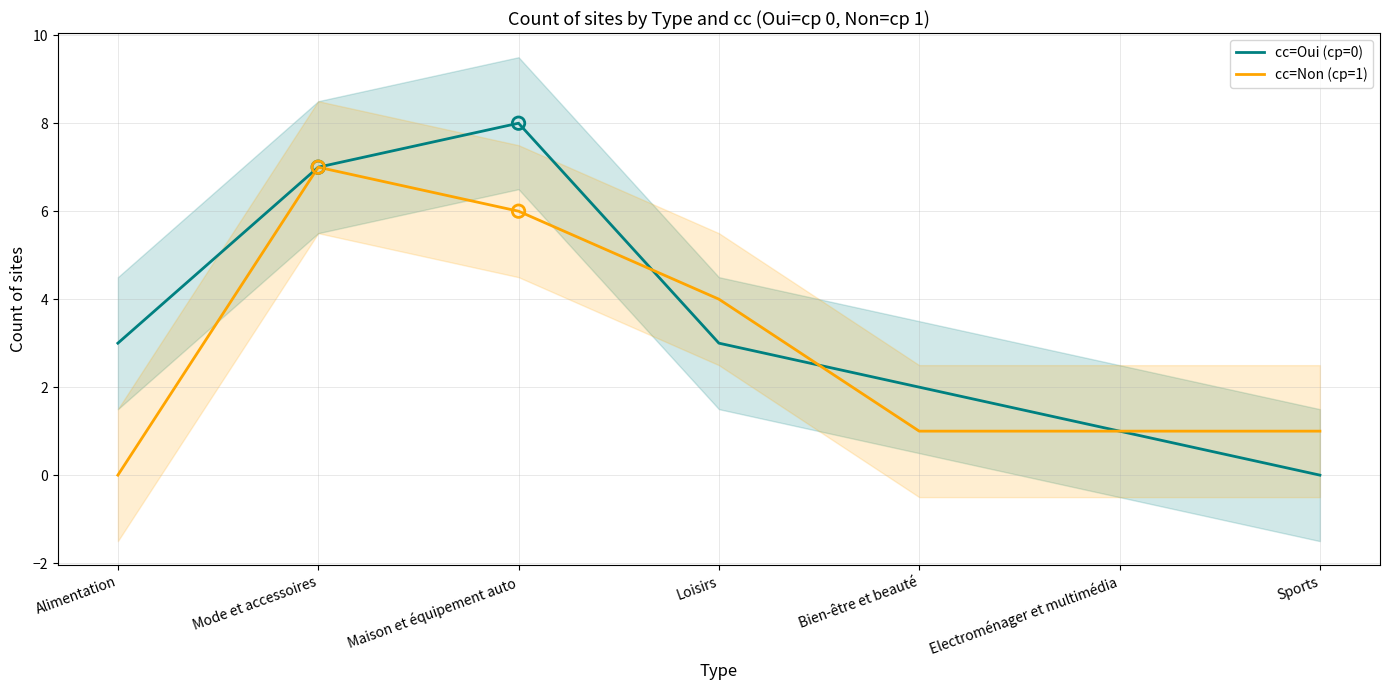

What are all the series names shown in the legend?

cc=Oui (cp=0), cc=Non (cp=1)